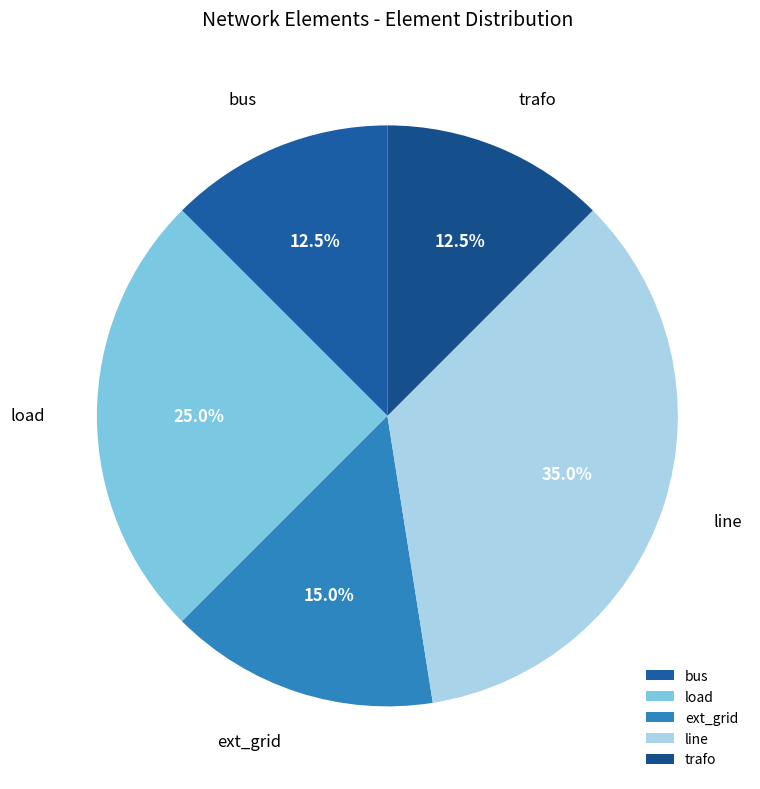

What is the total percentage of ext_grid and line?

50.0%